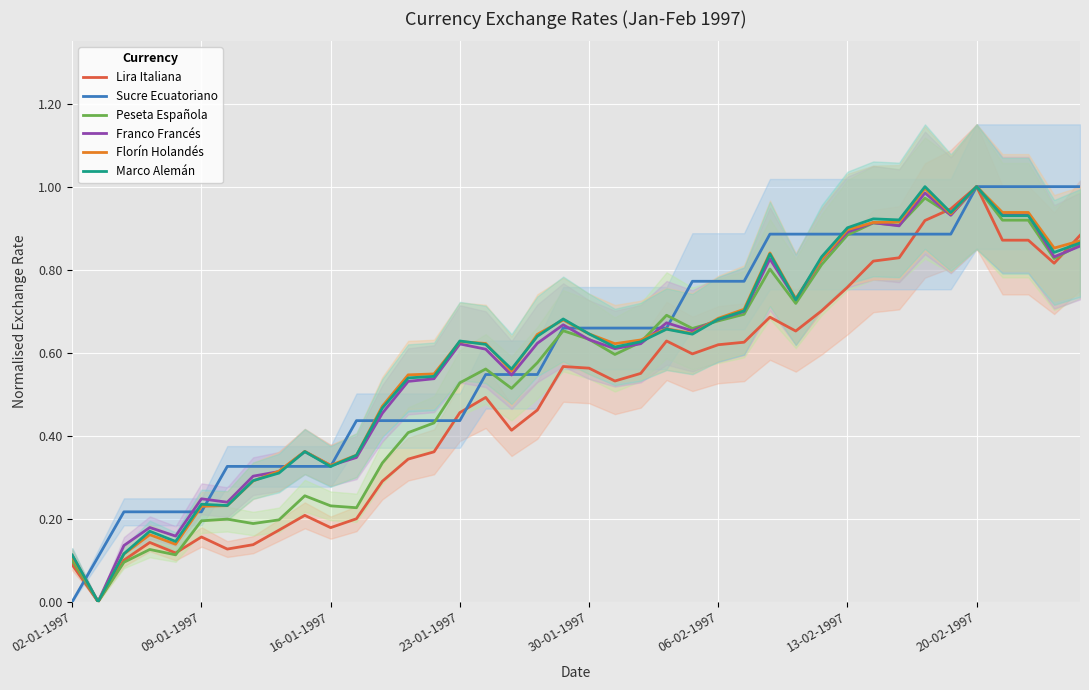

Rank the series by their maximum value, from lowest to highest.

Lira Italiana, Sucre Ecuatoriano, Peseta Española, Franco Francés, Florín Holandés, Marco Alemán